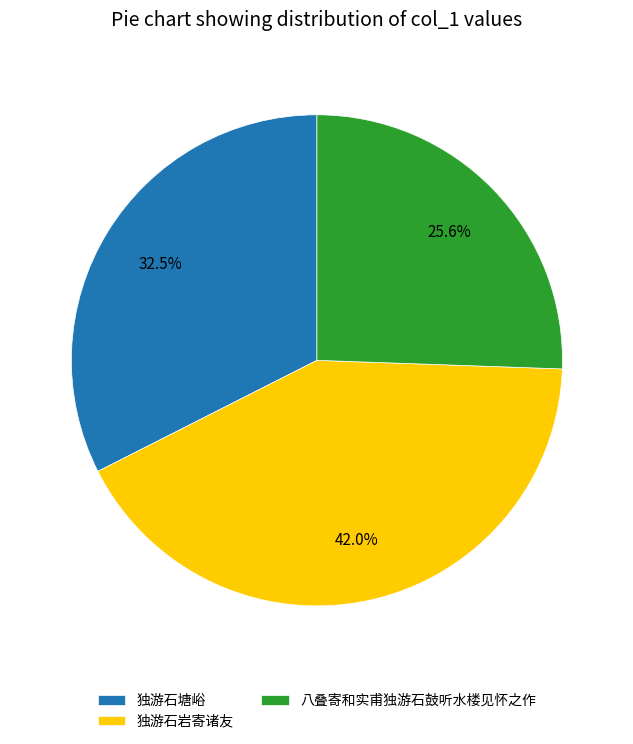

Which slice is the smallest?

八叠寄和实甫独游石鼓听水楼见怀之作